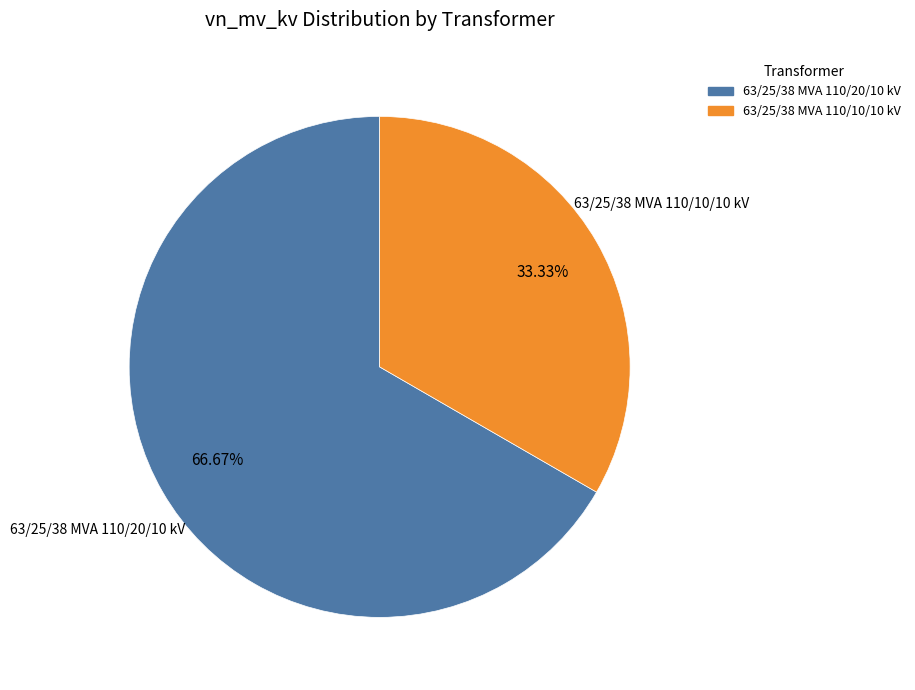

True or false: 63/25/38 MVA 110/20/10 kV accounts for 75% of the total.

False